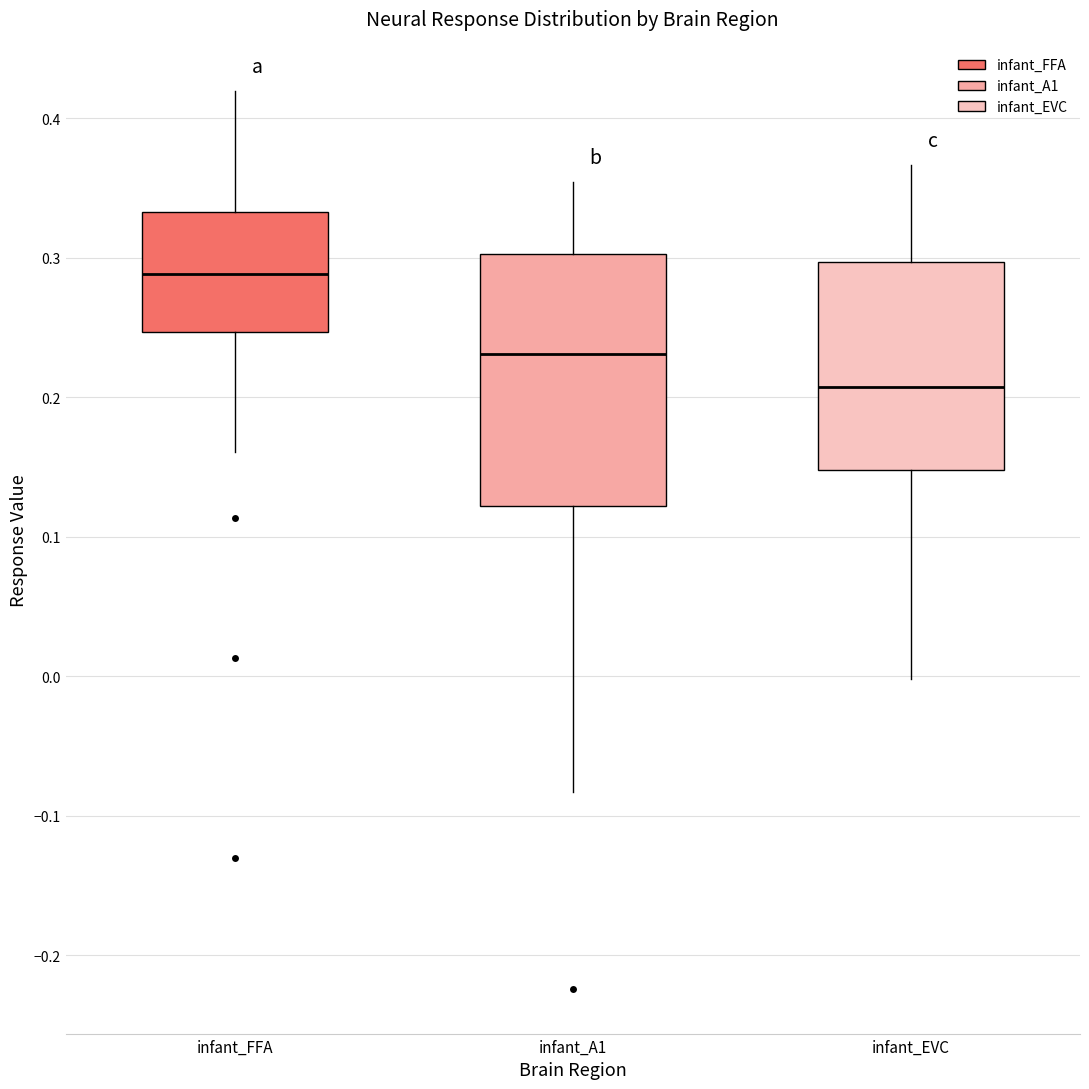

Where does the lower whisker of the box for infant_EVC end on the y-axis? The values are not printed on the chart, so give them approximately, as read against the axis.

0.00